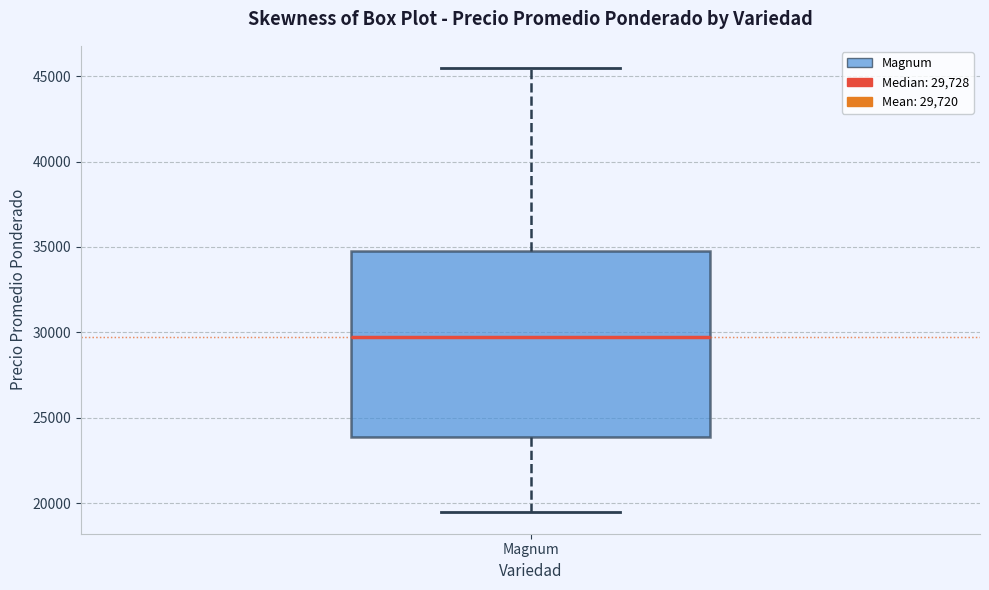

Read this box plot against the y-axis: the position of the median line, the range covered by the box, and the ends of both whiskers. The values are not printed on the chart, so give them approximately, as read against the axis.

median 29500, box 24000 to 34500, whiskers 19500 to 45500